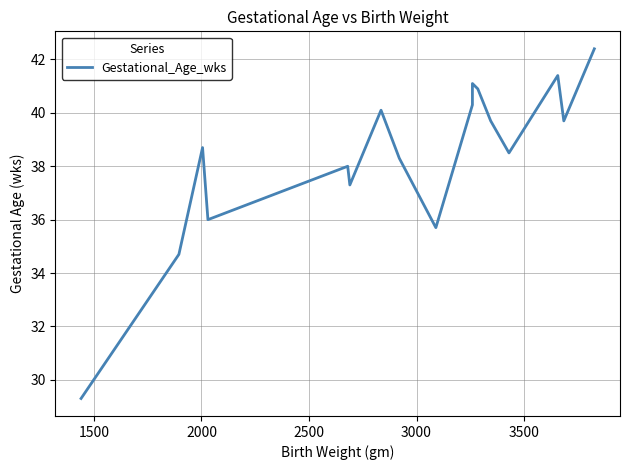

The chart shows a value of 57.7 at 1500. True or false?

False